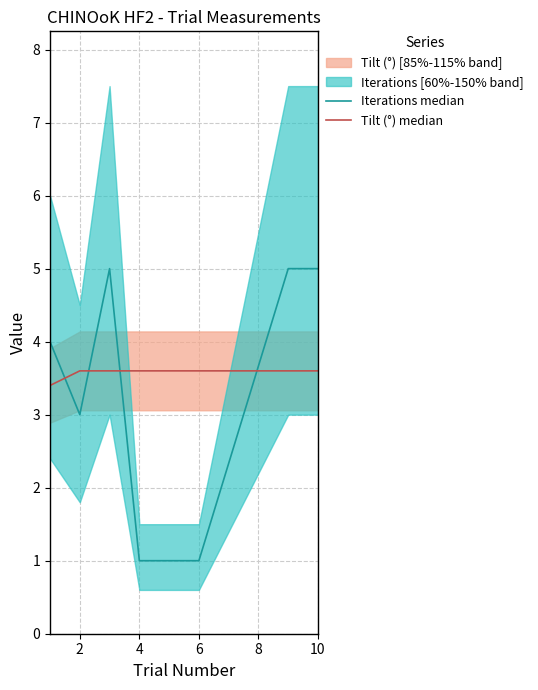

In Iterations median, how many points are lower than both neighbors (excluding endpoints)?

1